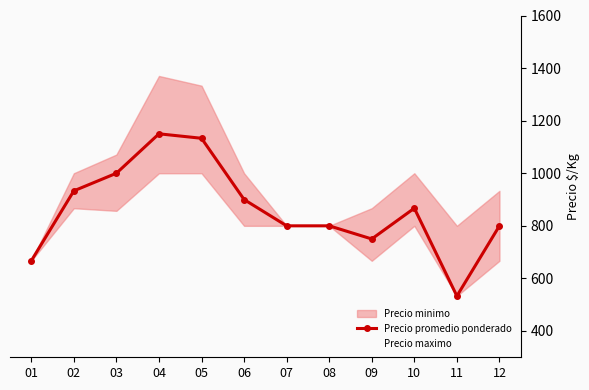

What is the highest value of the Precio promedio ponderado series?

1150